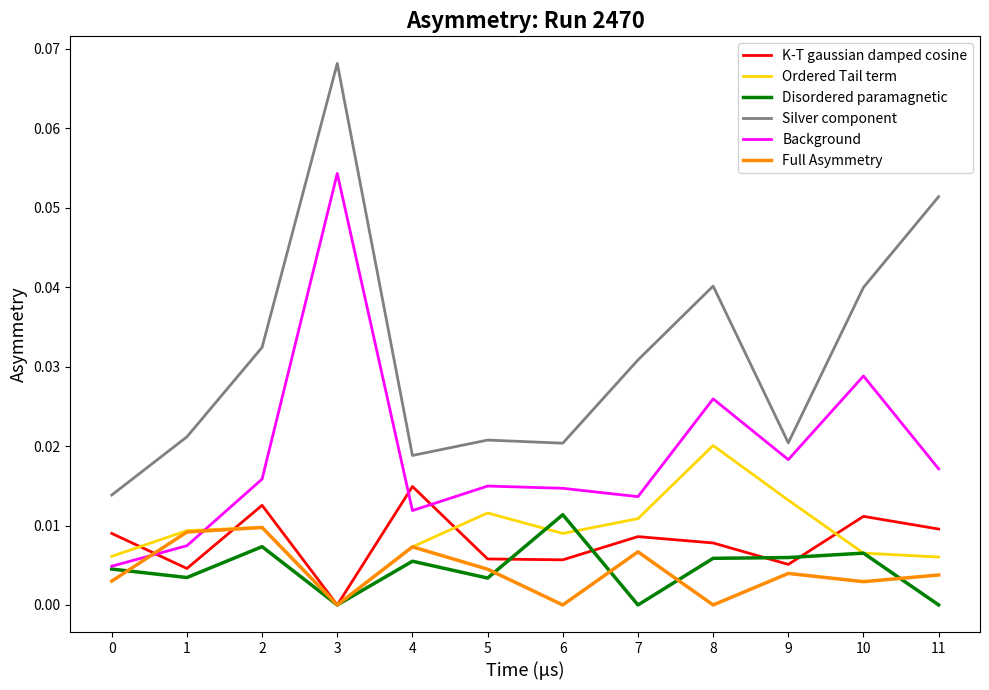

At which category is the sum across all series the highest?

3